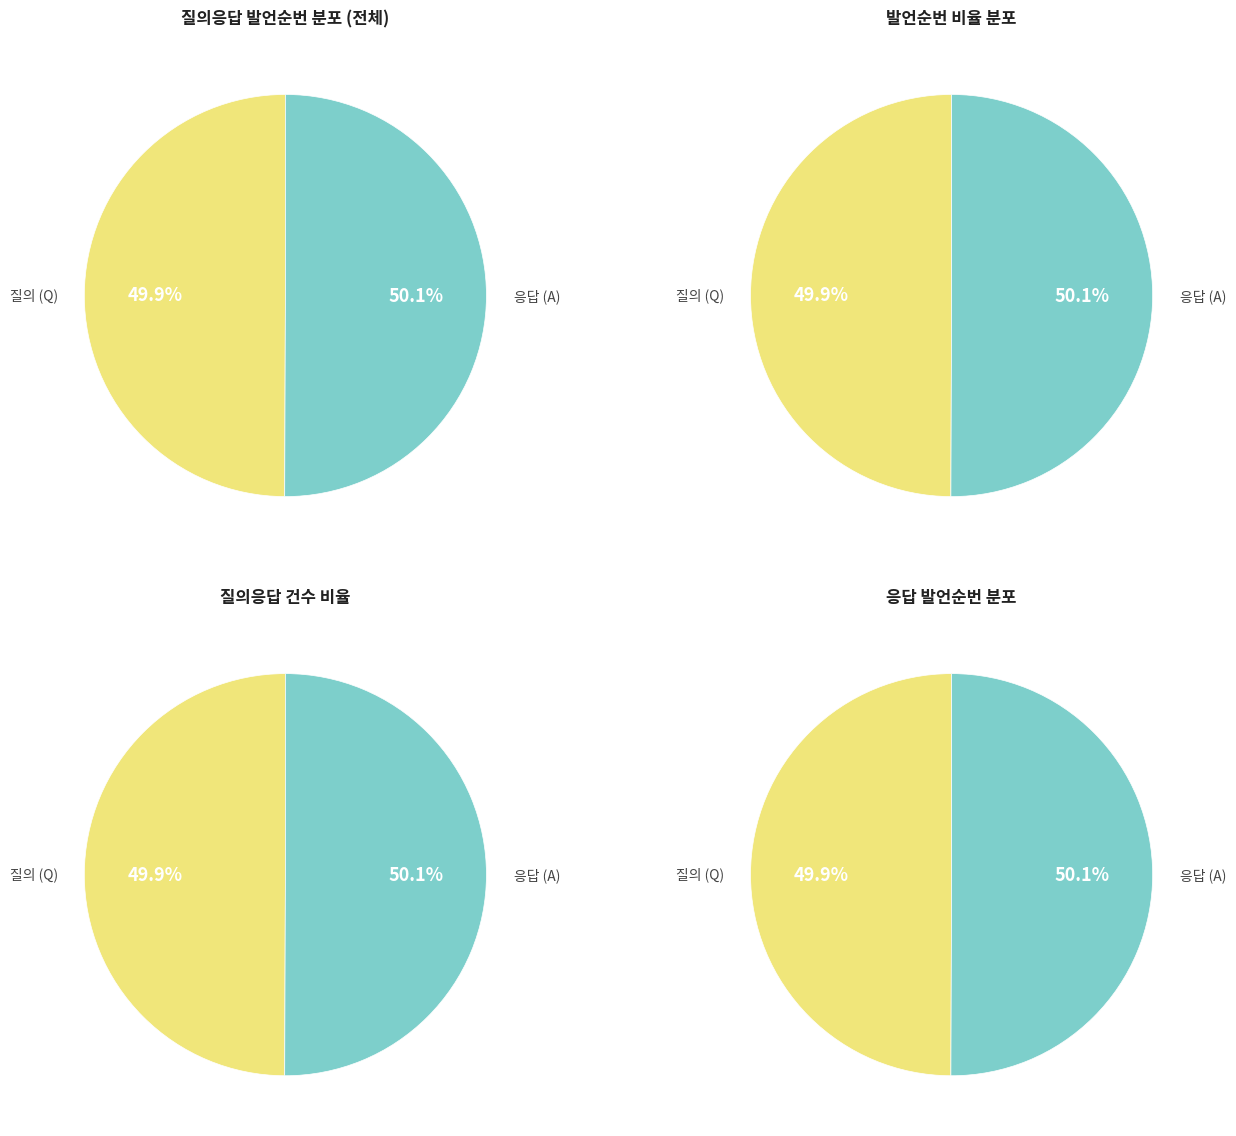

Does A account for over 50% of the chart?

Yes